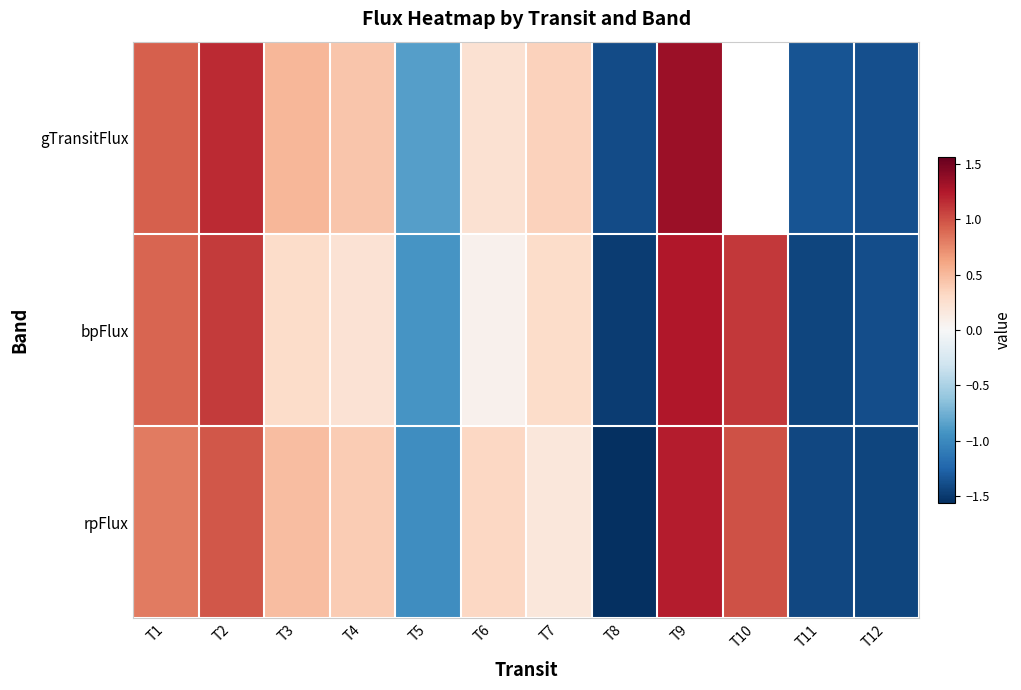

What is the difference between the bpFlux values at T8 and T3?

1.8